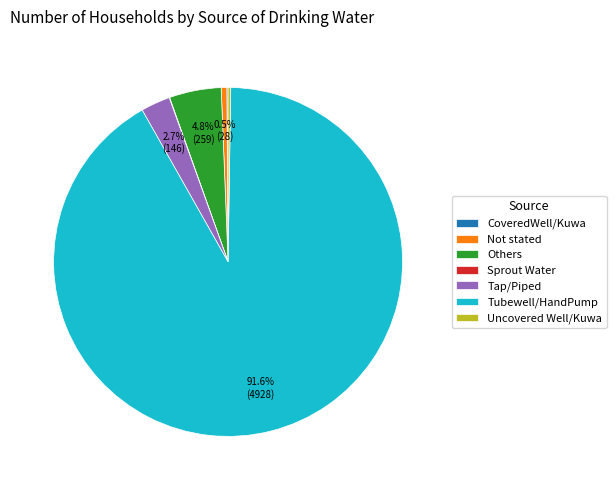

Is there a majority slice in this chart?

Yes